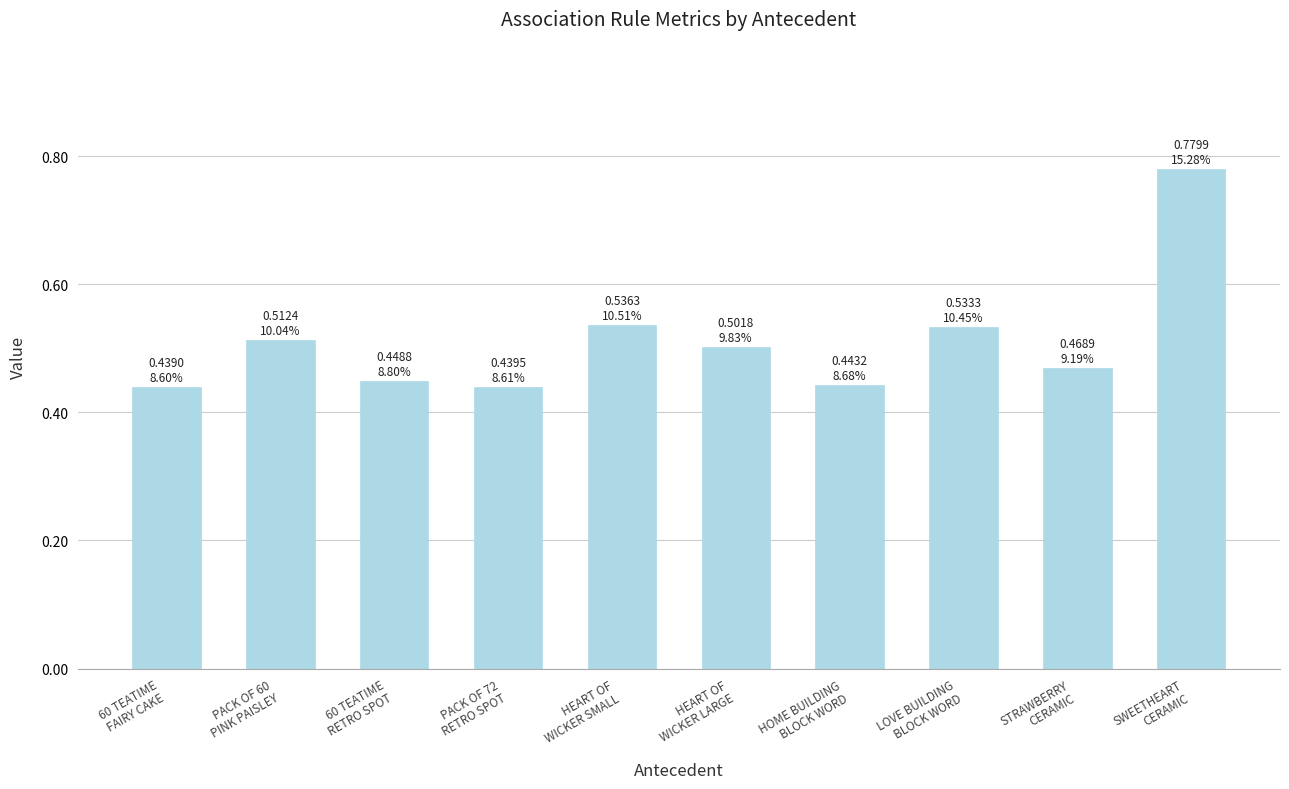

How many values are between 0 and 1?

10